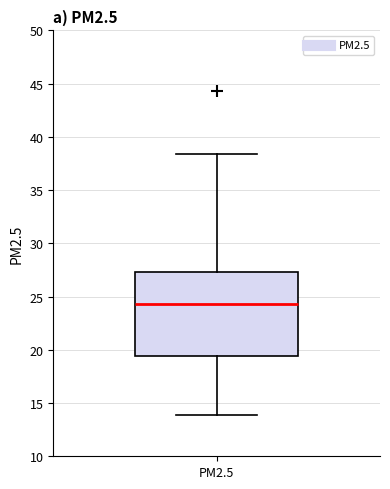

Read this box plot against the y-axis: the position of the median line, the range covered by the box, and the ends of both whiskers. The values are not printed on the chart, so give them approximately, as read against the axis.

median 24.5, box 19.5 to 27.5, whiskers 14.0 to 38.5